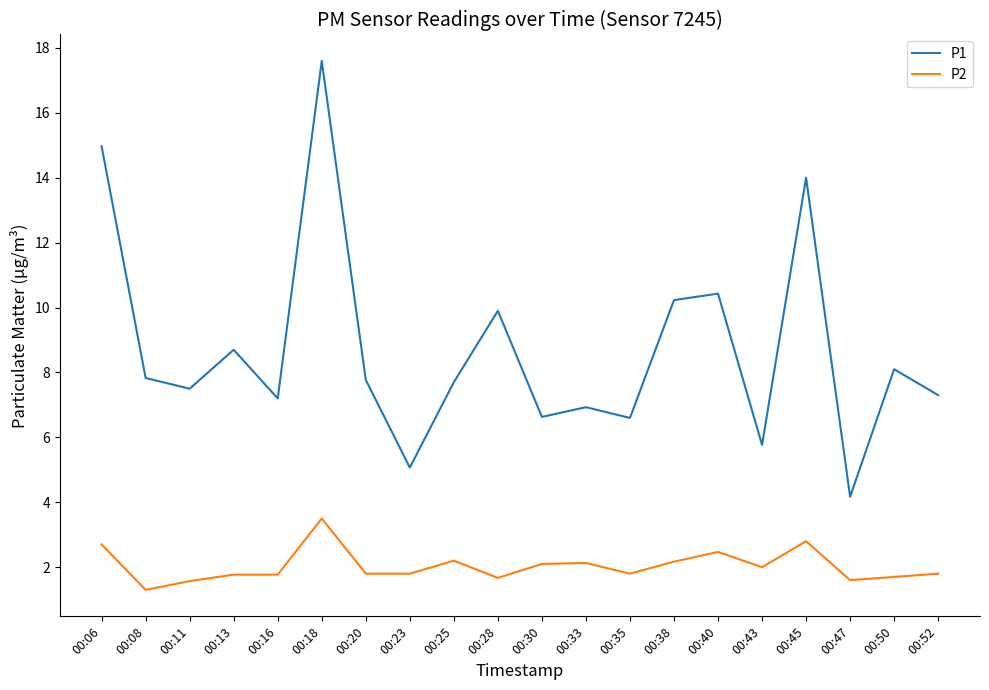

List the series in order of their peak value, lowest first.

P2, P1